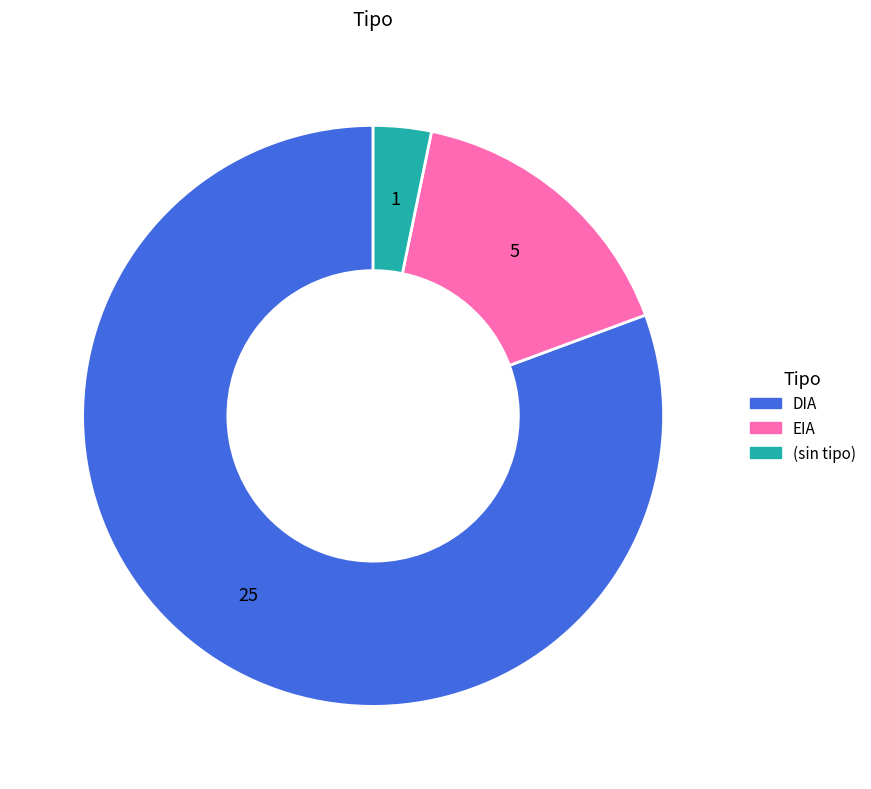

How many segments does this pie chart have?

3